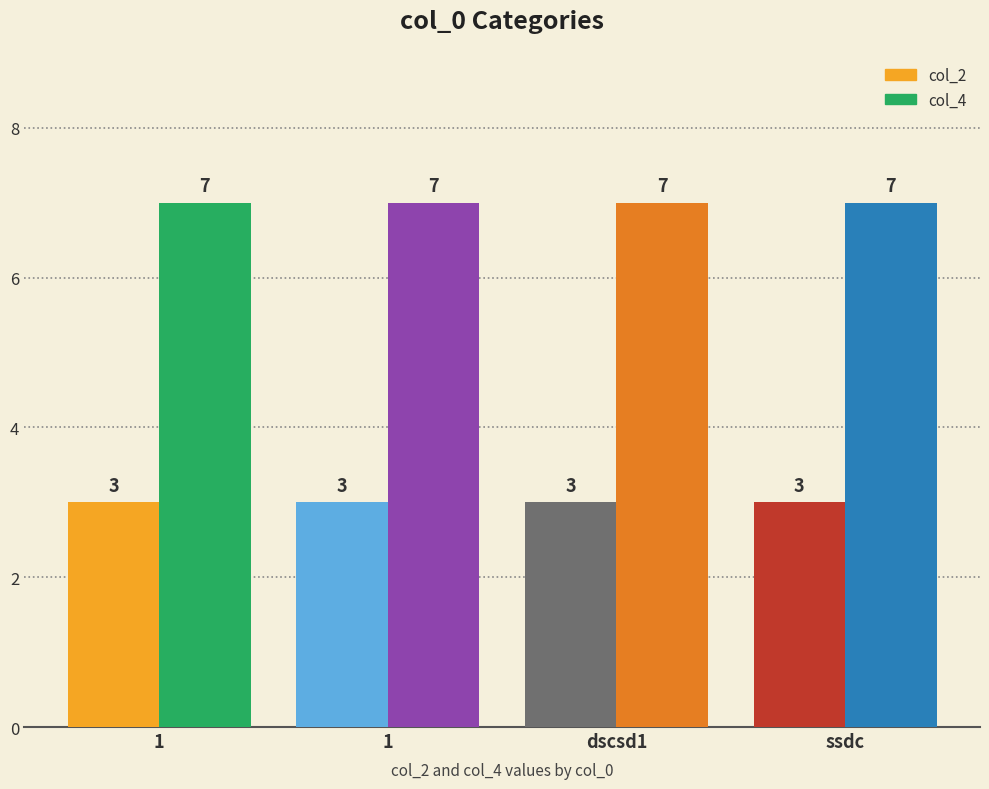

What are all the series names shown in the legend?

col_2, col_4